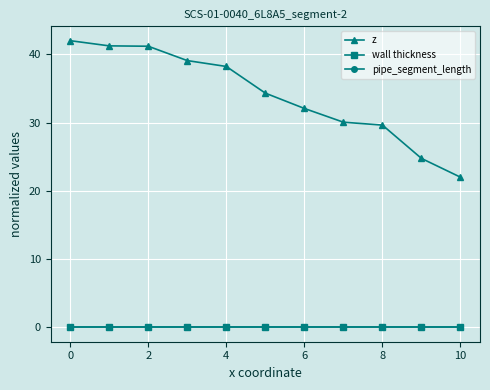

Does the chart have visible grid lines?

Yes